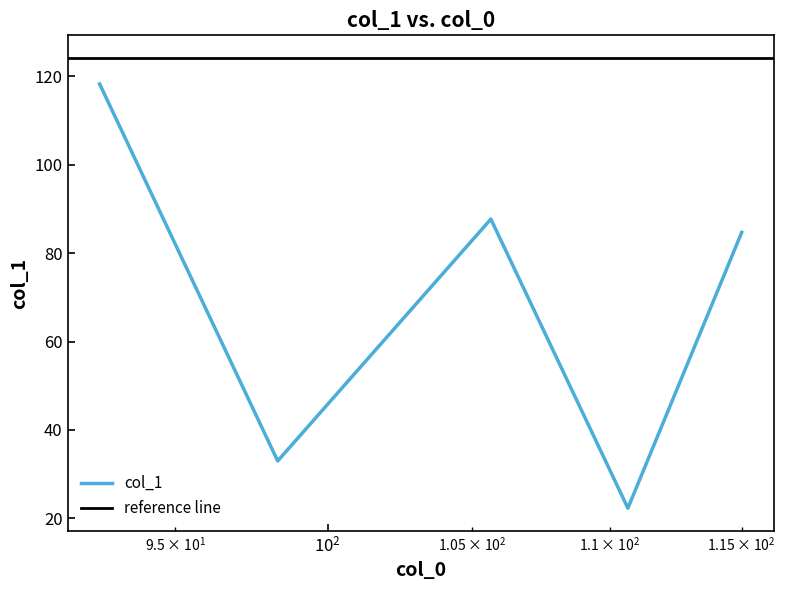

What is the lowest value of the col_1 series?

22.3